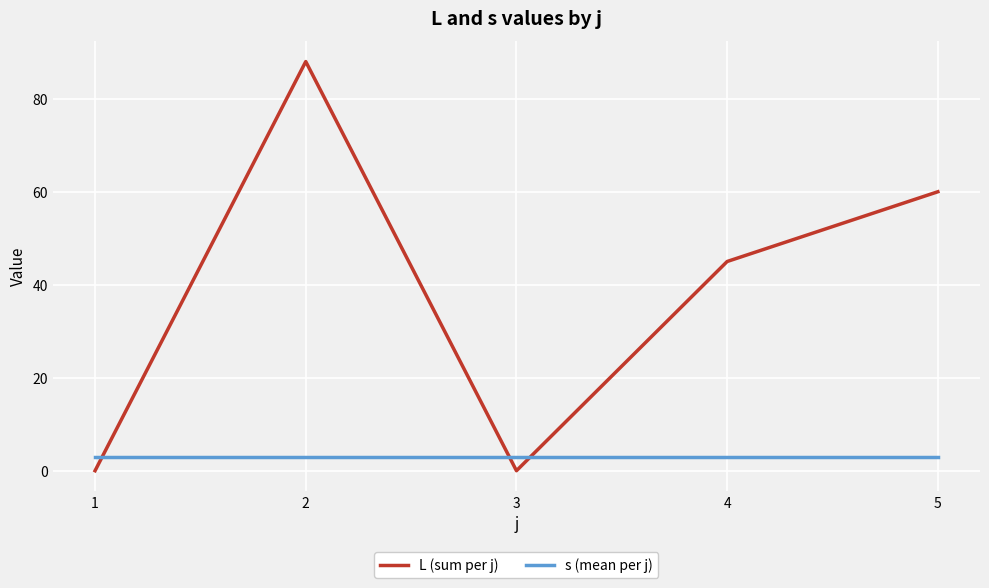

What is the total value across all series at 4?

48